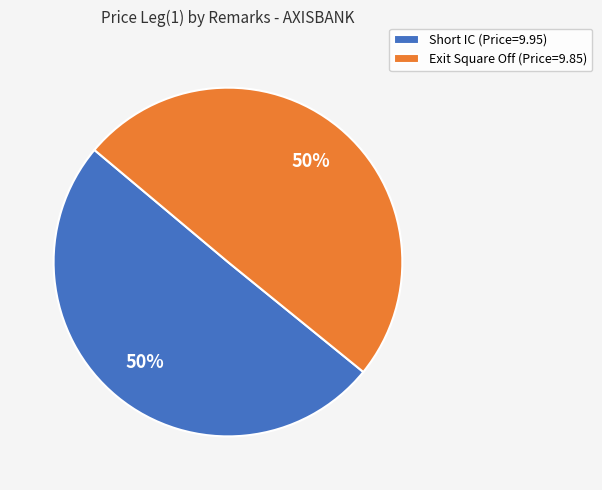

How many segments does this pie chart have?

2